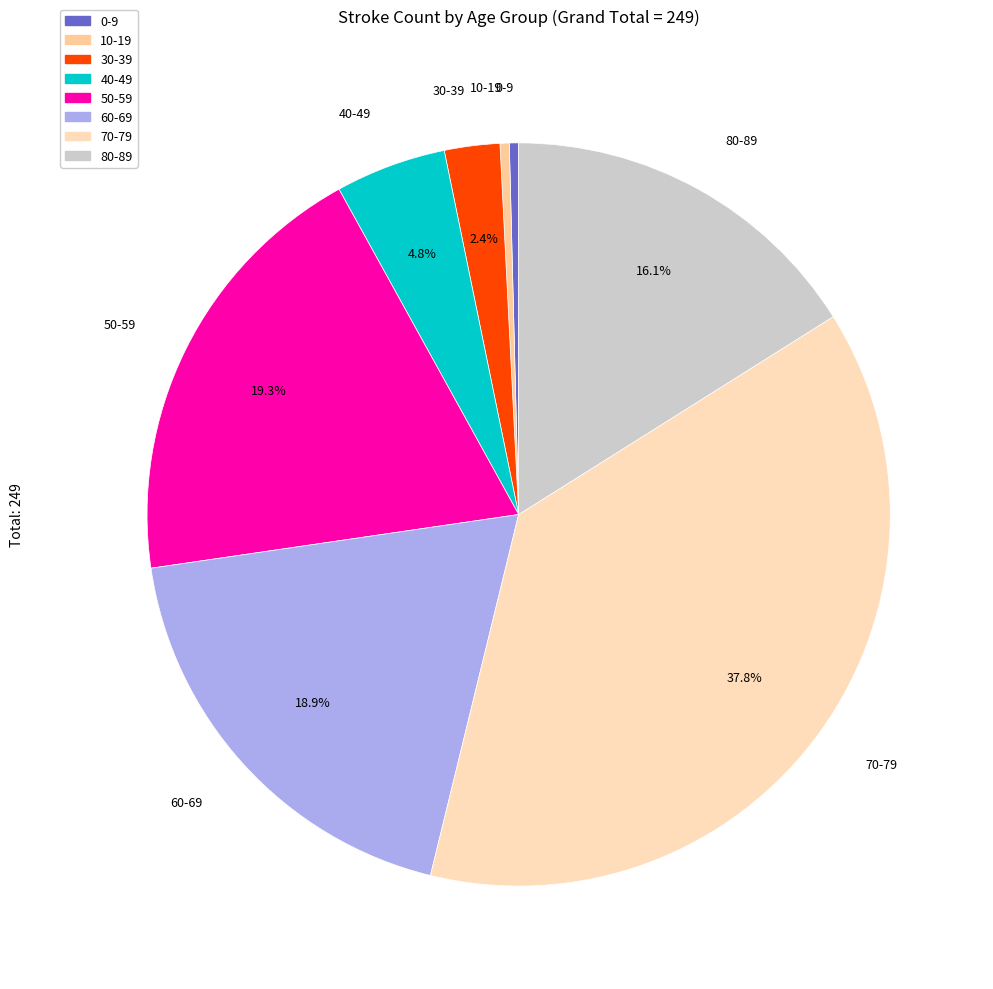

The 30-39 slice represents 2% of the pie. True or false?

True